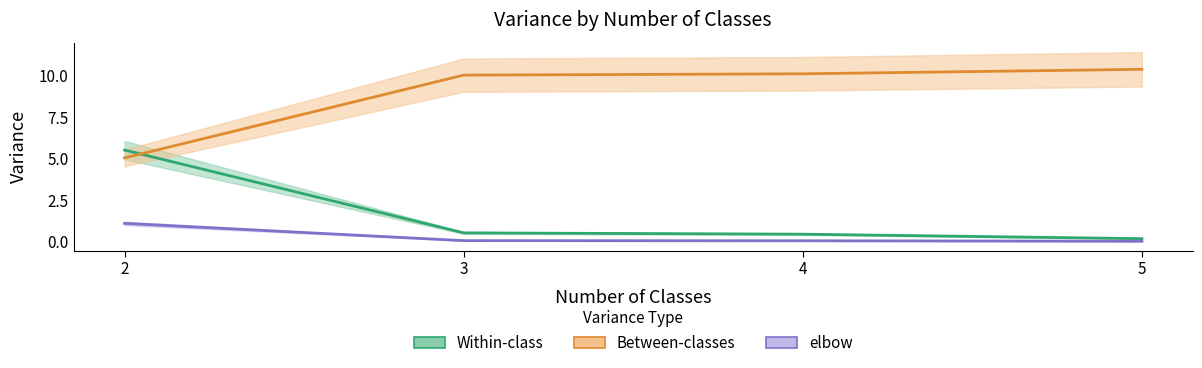

What is the difference between the maximum and minimum values in the Between-classes series?

5.3